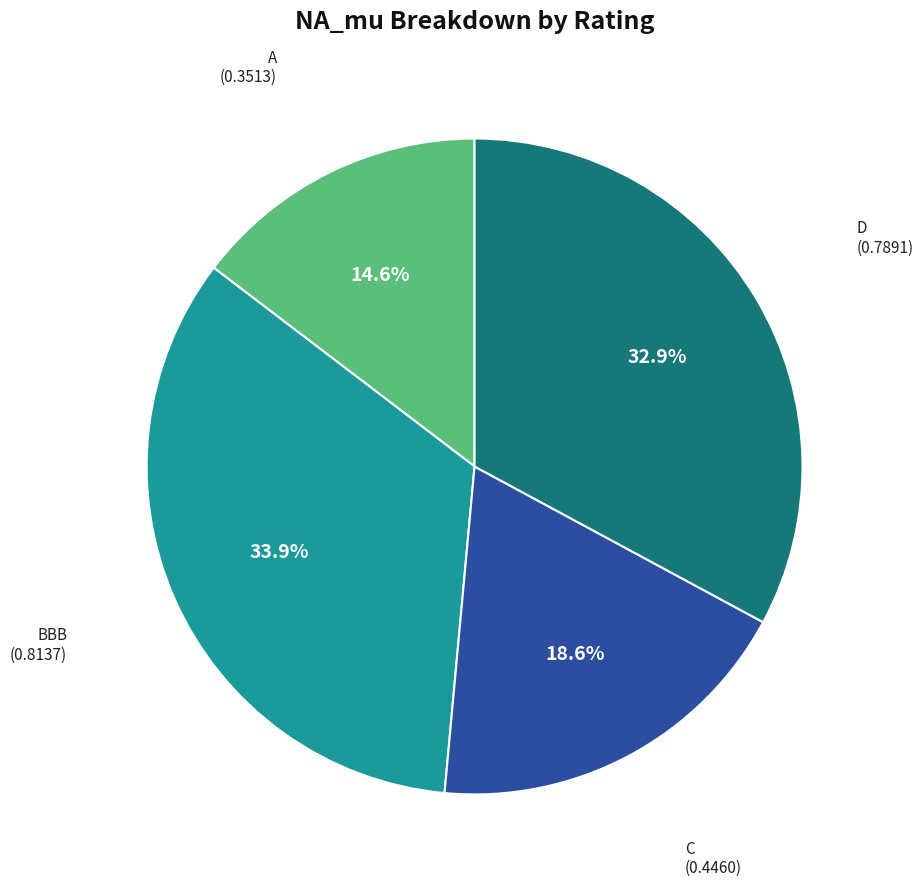

Is there a majority slice in this chart?

No